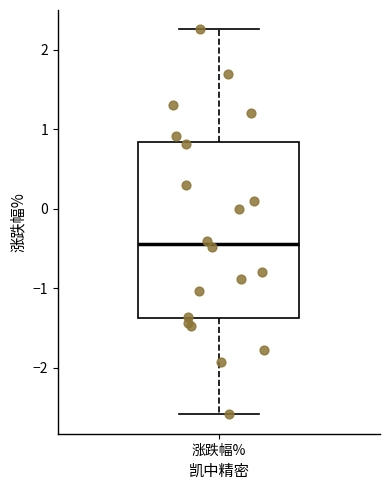

Transcribe this box plot: give where the median line is, the range the box spans, and where the two whiskers end, as read against the y-axis. The values are not printed on the chart, so give them approximately, as read against the axis.

median -0.4, box -1.4 to 0.8, whiskers -2.6 to 2.3